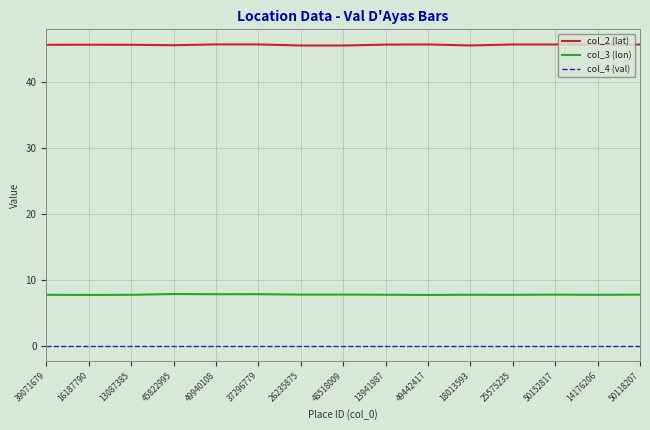

Read the col_2 (lat) value at 49940108.

45.8